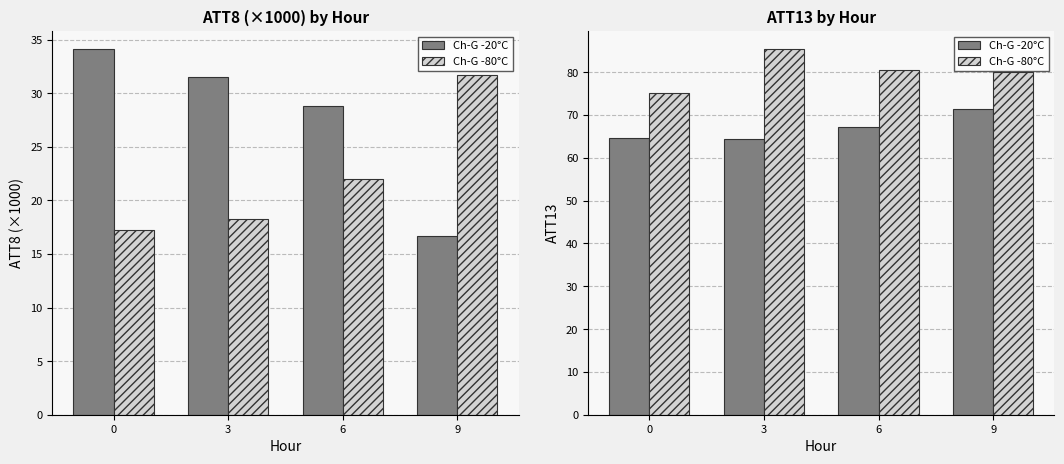

What are all the series names shown in the legend?

Ch-G -20°C, Ch-G -80°C